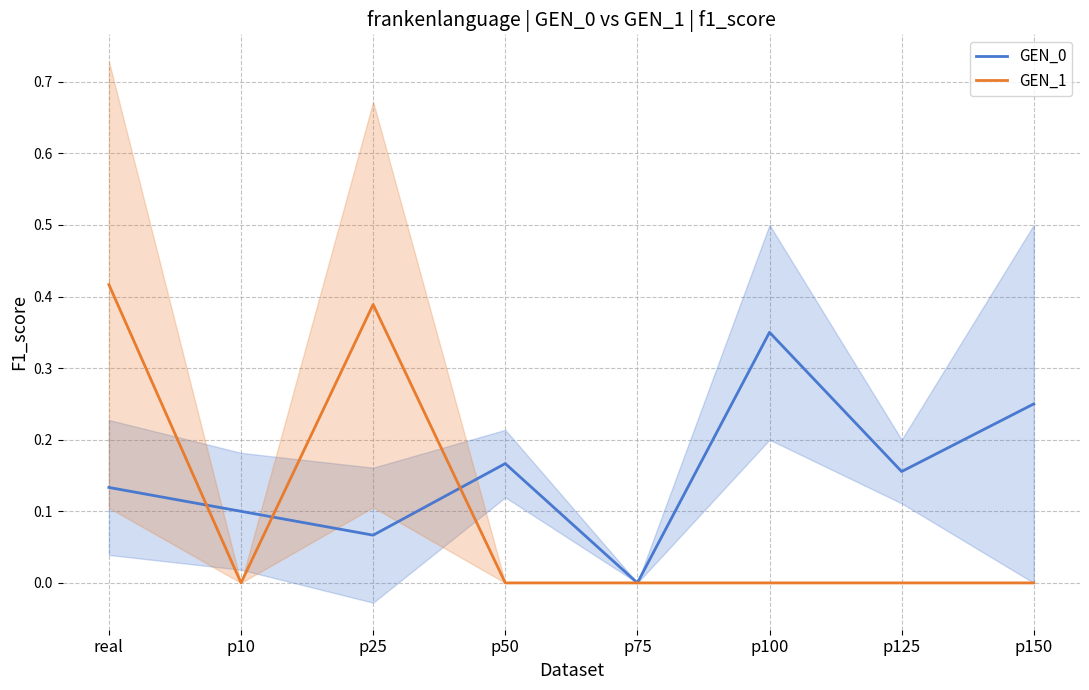

How many values in the GEN_1 series exceed 0?

2